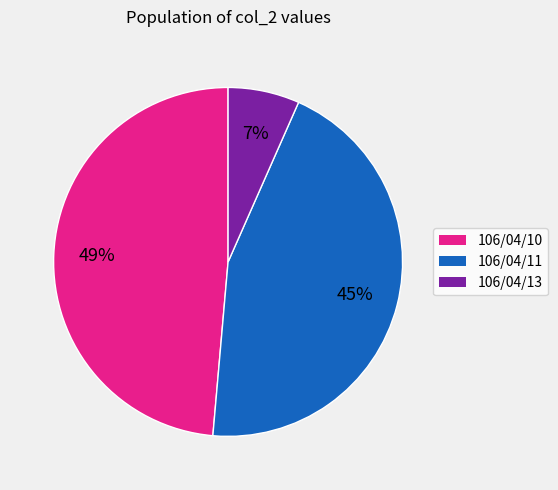

Which slice is the smallest?

106/04/13